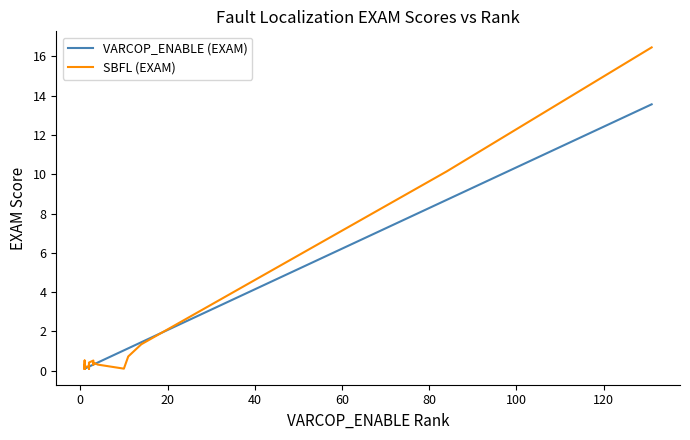

How many lines are shown in the chart?

2